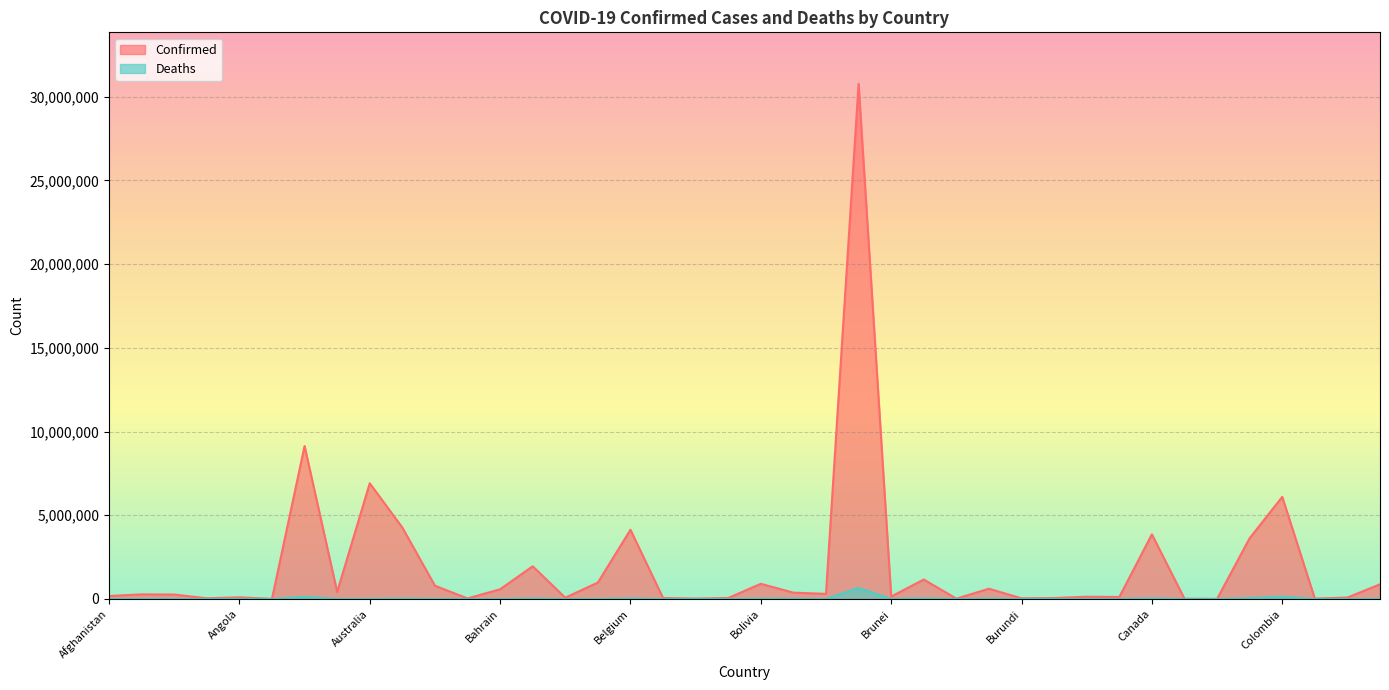

What is the label of the 14th point from the right?

Burkina Faso